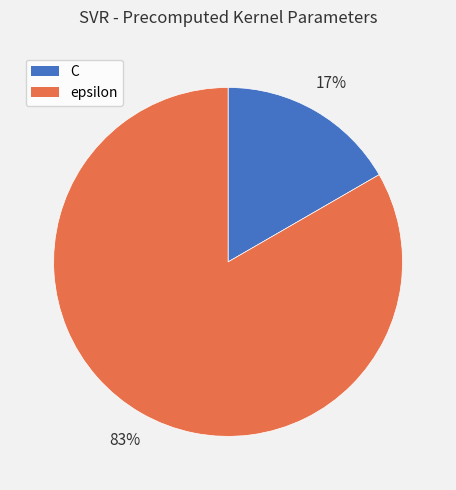

Between epsilon and C, which is larger?

epsilon